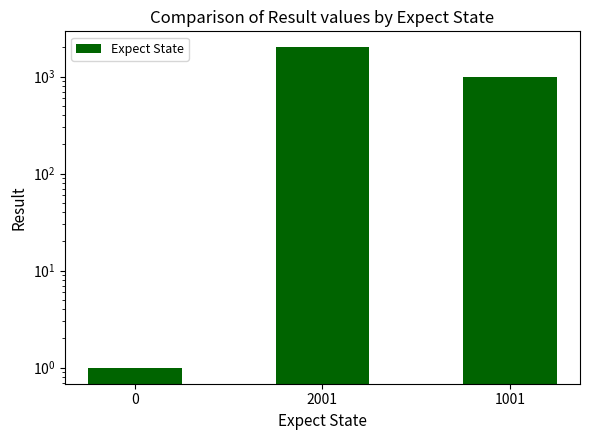

What is the ratio of the value at 2001 to the value at 0?

2001.0